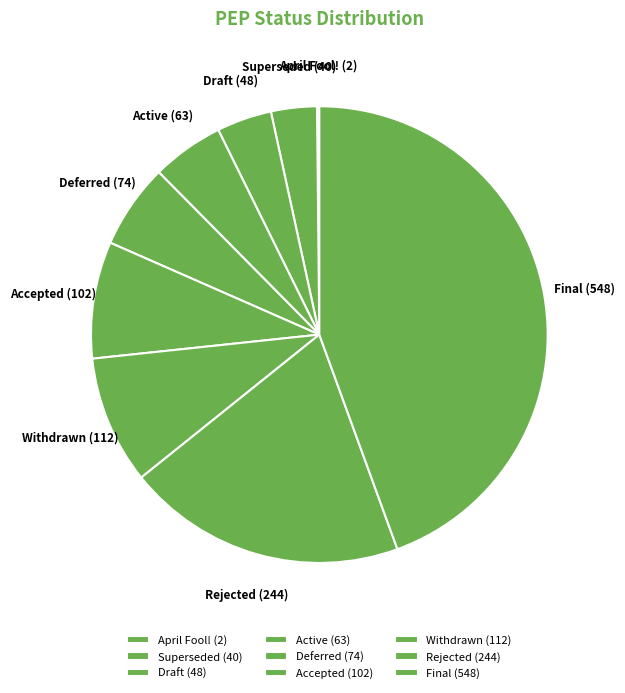

Is the sum of Superseded and Rejected greater than half?

No